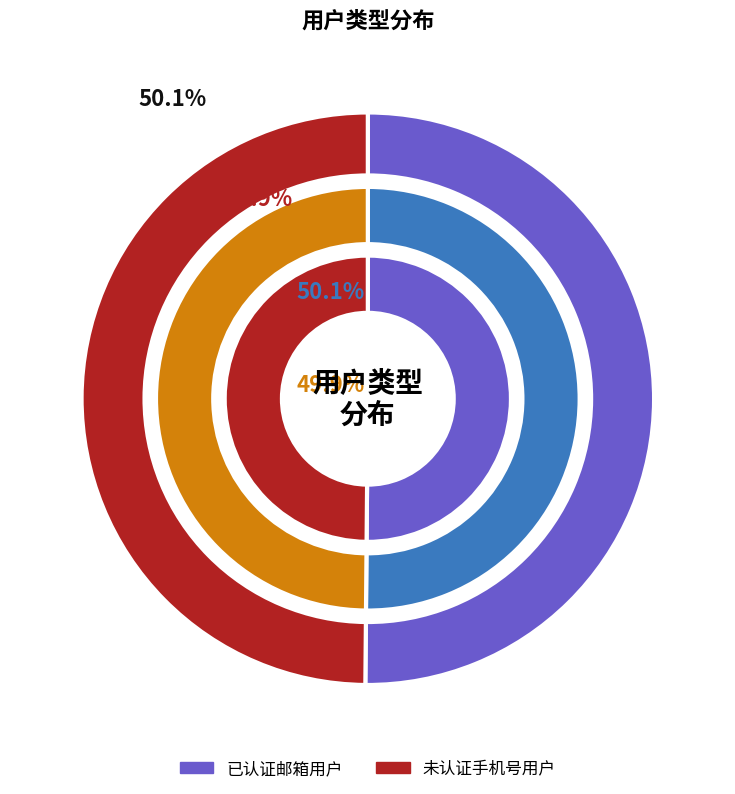

Does 未认证手机号用户 represent more than half of the total?

No